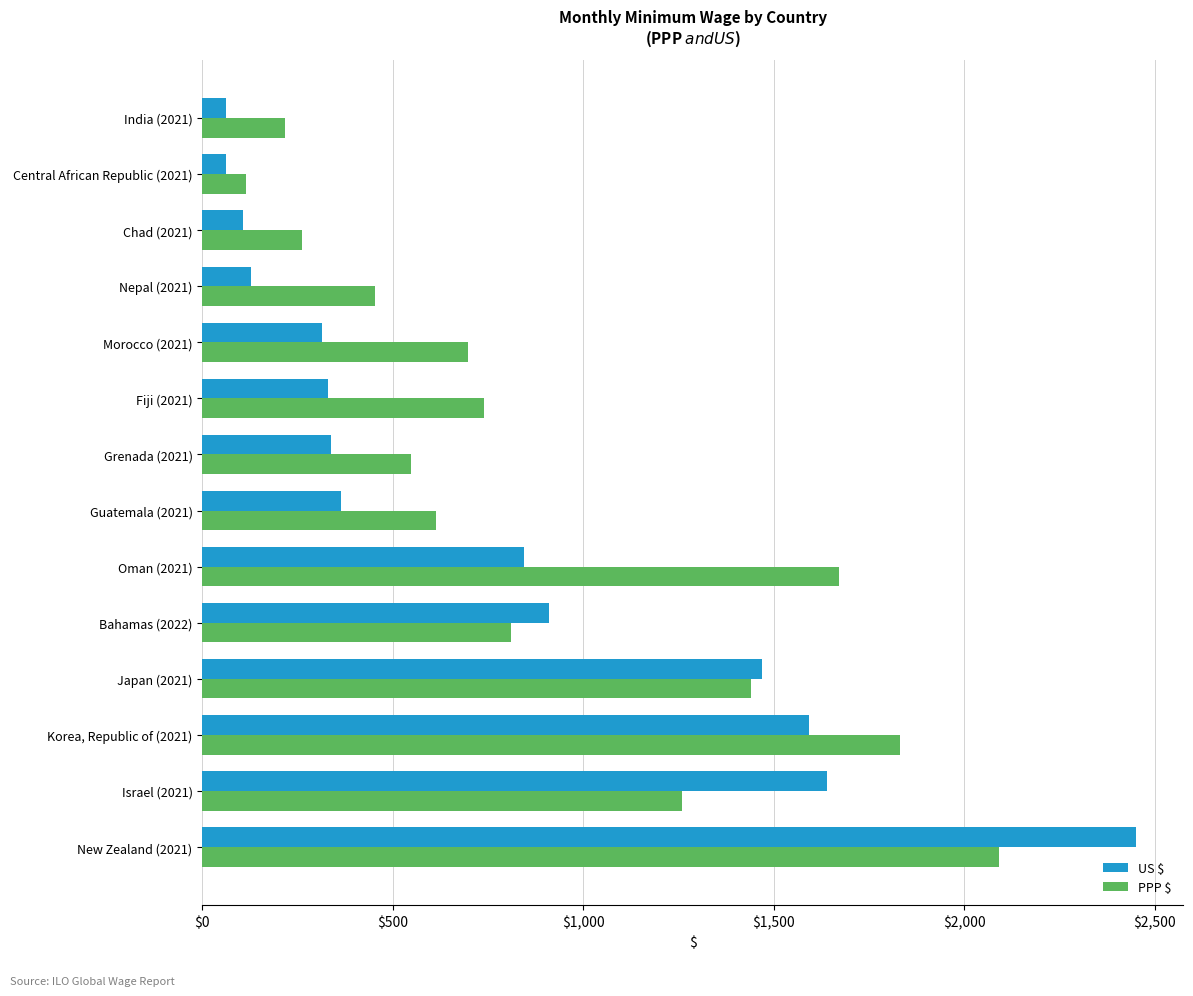

Which series has the largest total across all categories?

PPP $